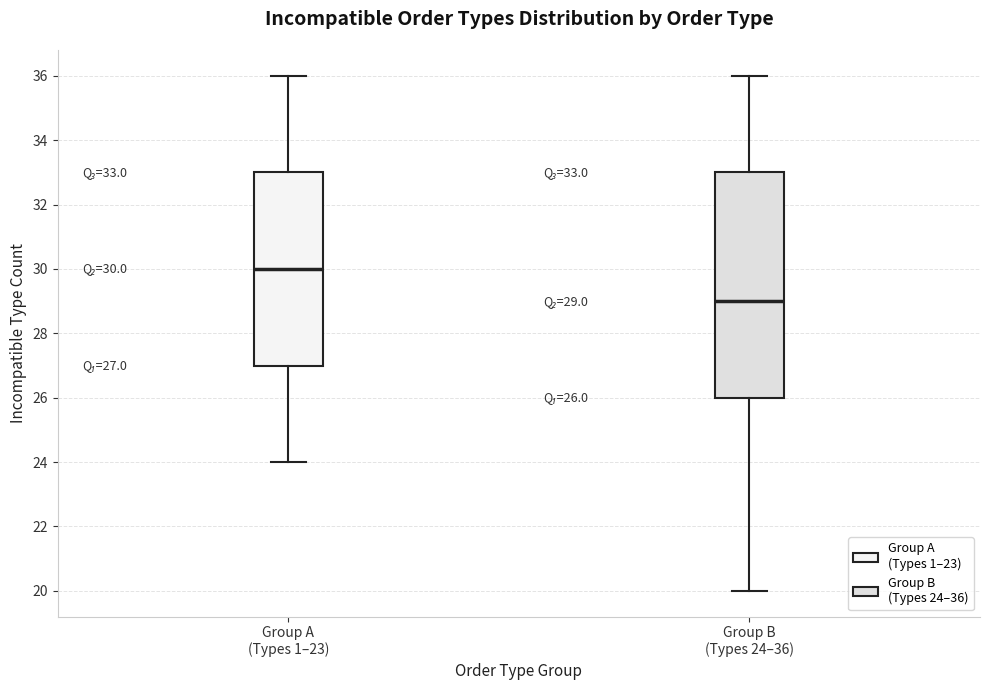

Which box has the lowest median line?

Group B (Types 24–36)